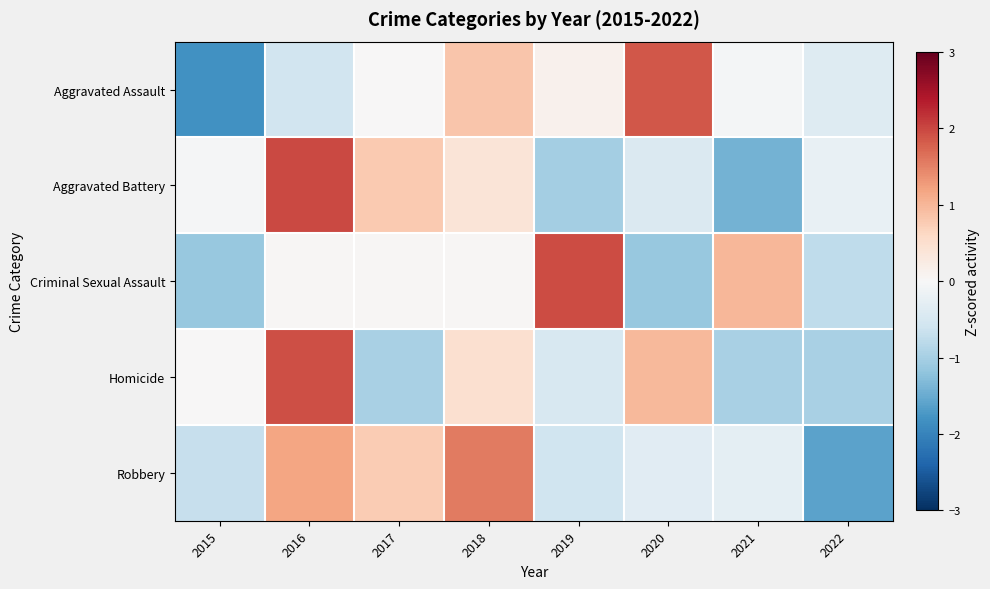

Which series changed the most between 2019 and 2020?

Criminal Sexual Assault